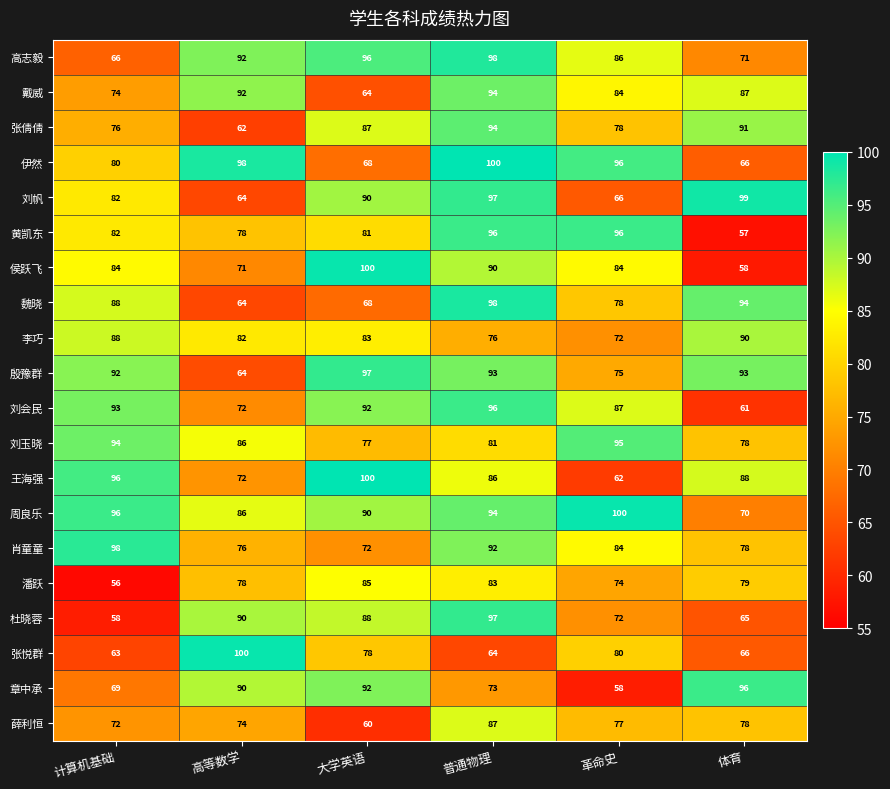

What is the difference between the 刘玉晓 values at 革命史 and 普通物理?

14